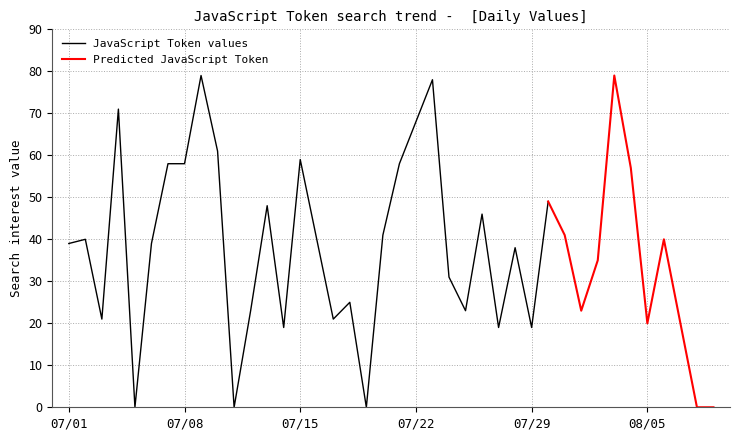

How many points are higher than both their immediate neighbors (excluding endpoints)?

12